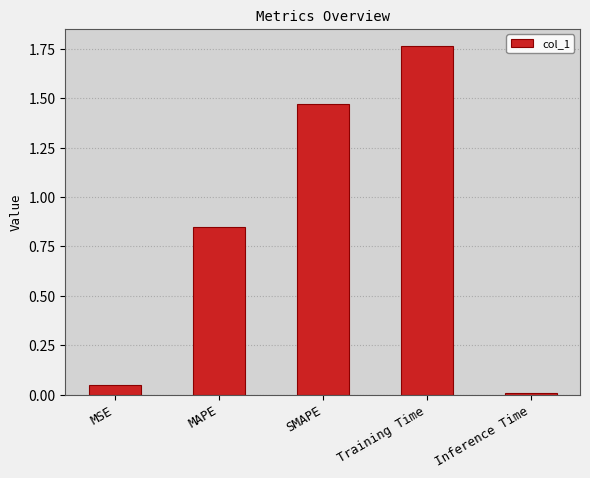

What is the change in value from MSE to MAPE?

+0.8